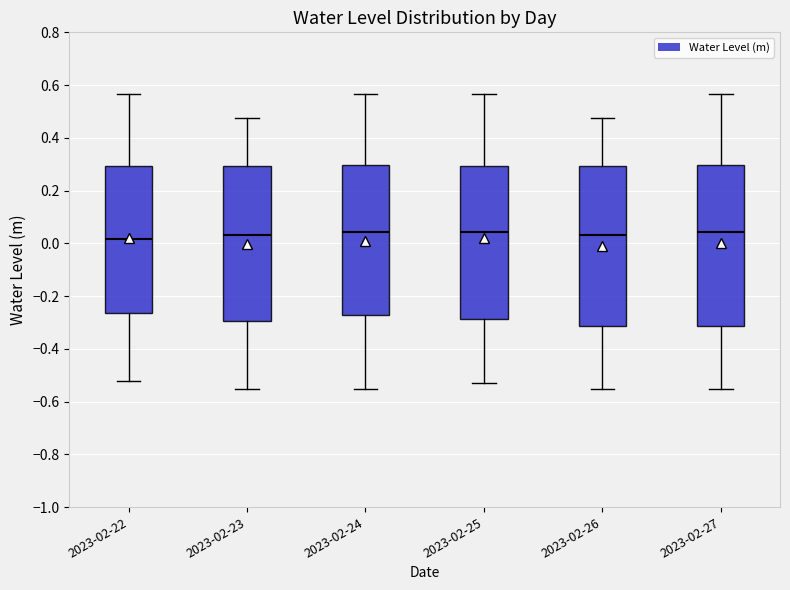

Where does the lower whisker of the box for 2023-02-27 end on the y-axis? The values are not printed on the chart, so give them approximately, as read against the axis.

-0.56